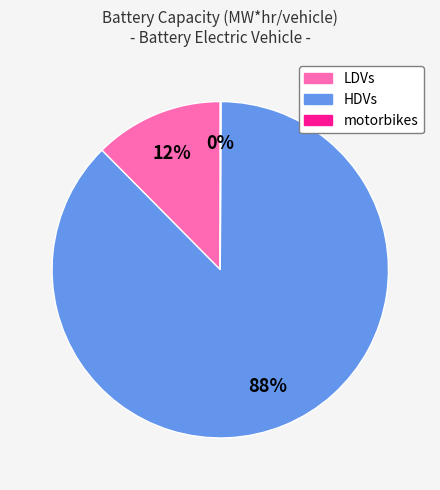

Which has a higher value, LDVs or HDVs?

HDVs